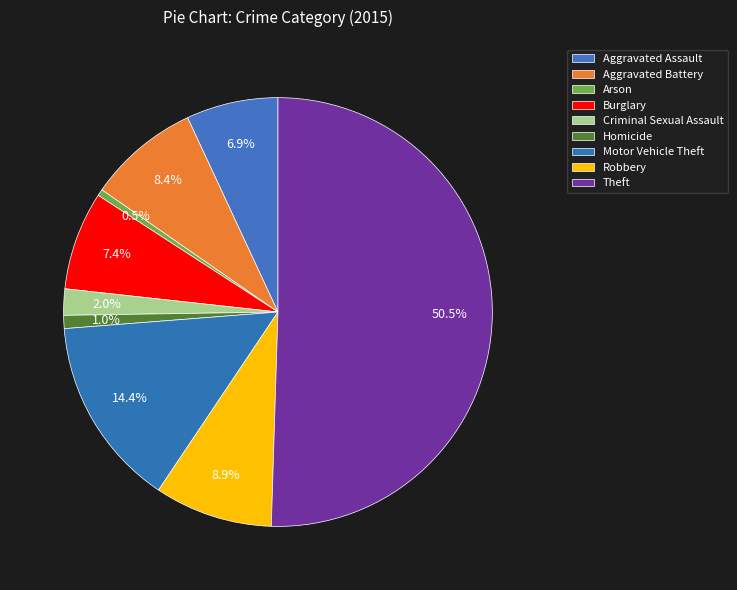

Is the sum of Robbery and Aggravated Assault greater than half?

No